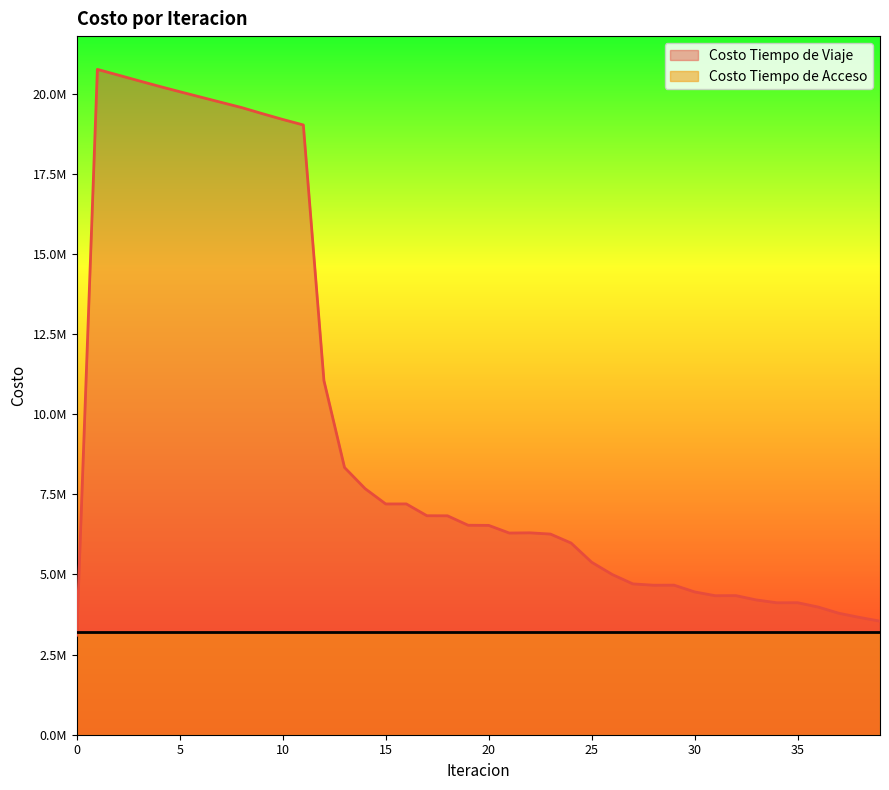

What are all the series names shown in the legend?

Costo Tiempo de Viaje, Costo Tiempo de Acceso